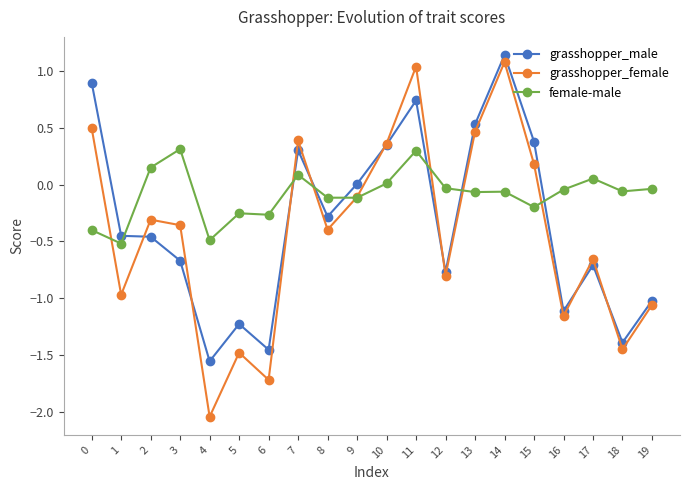

True or false: female-male and grasshopper_male cross at least once.

True